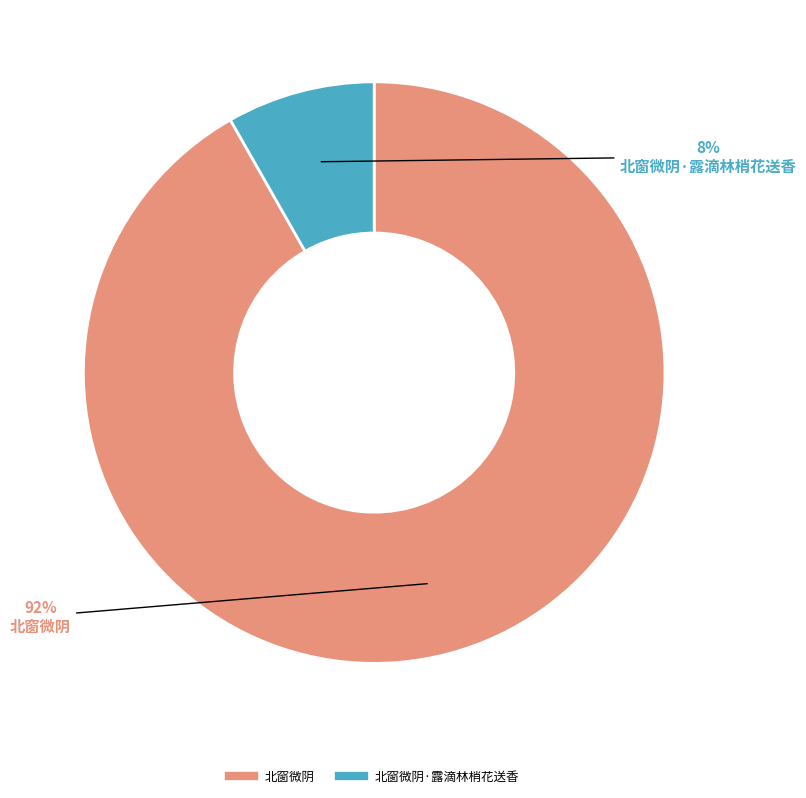

Does any single category account for the majority?

Yes